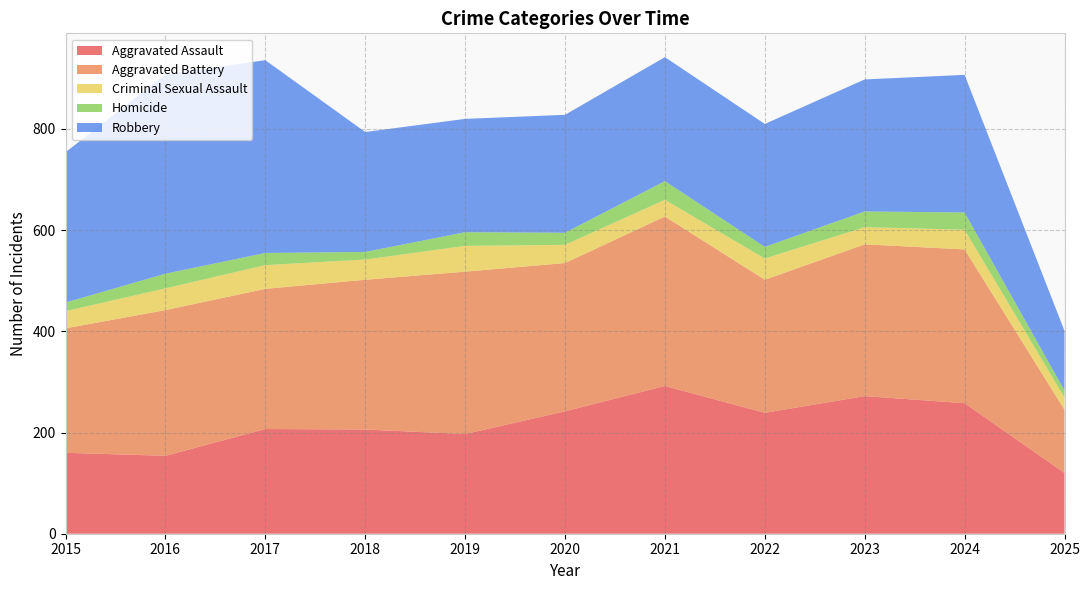

Reading left to right, list all the values displayed in this chart.

Aggravated Assault: 160	154	207	206	197	242	292	239	272	258	120
Aggravated Battery: 246	288	277	296	321	293	335	263	300	304	125
Criminal Sexual Assault: 34	43	47	40	51	36	33	42	34	39	24
Homicide: 17	29	24	15	27	24	37	23	31	34	14
Robbery: 297	394	381	237	224	233	245	243	261	272	118